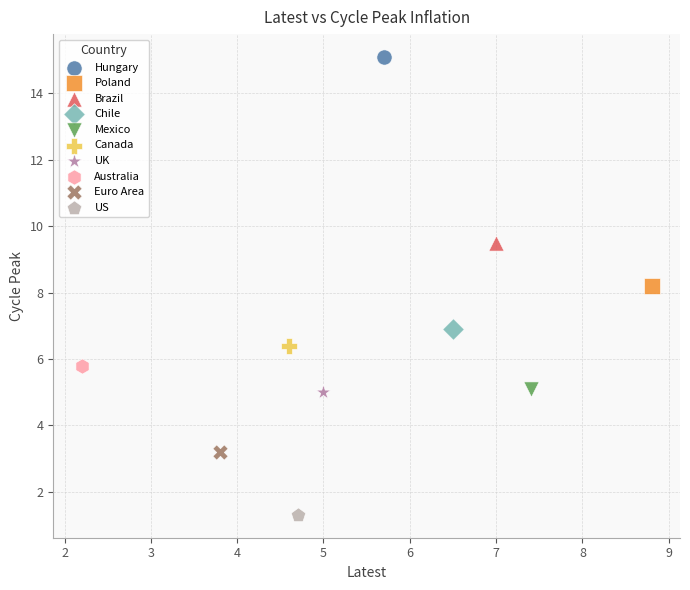

Which series reaches the minimum Y coordinate?

US